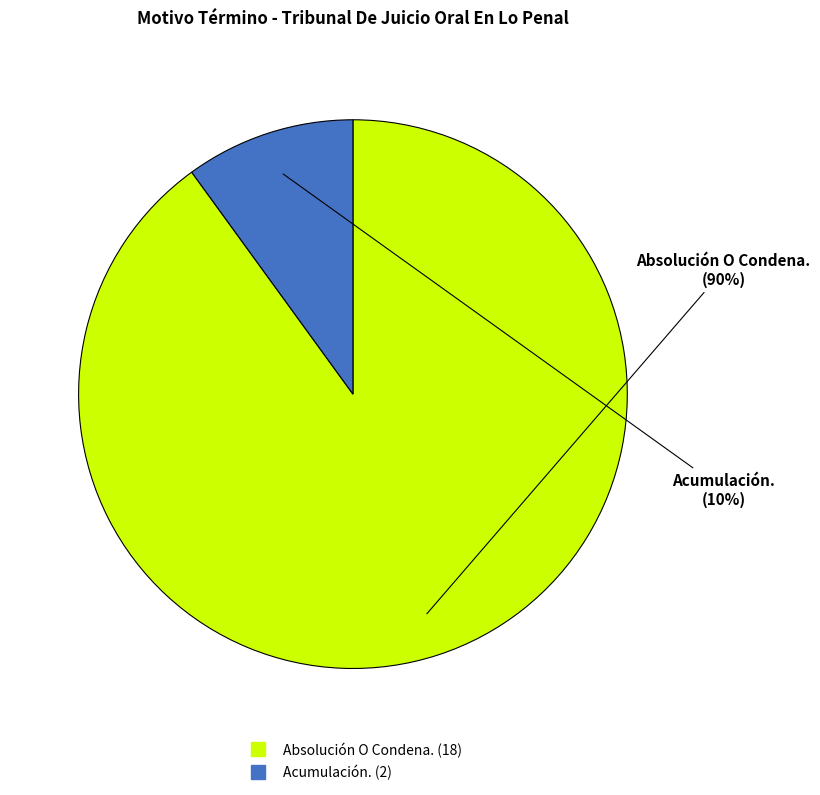

Is there a majority slice in this chart?

Yes